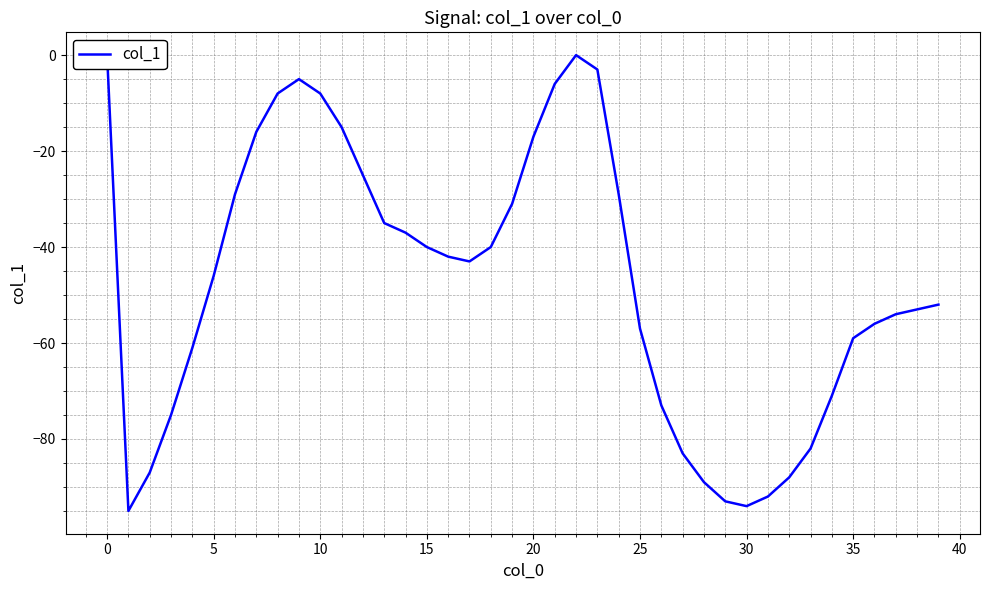

True or false: there are more than 0 points higher than both neighbors.

True